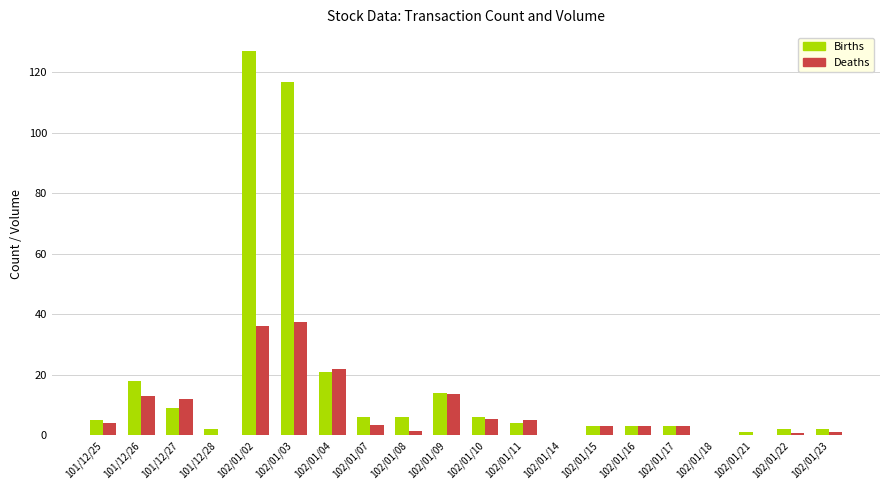

What is the maximum value shown in the chart?

127.0